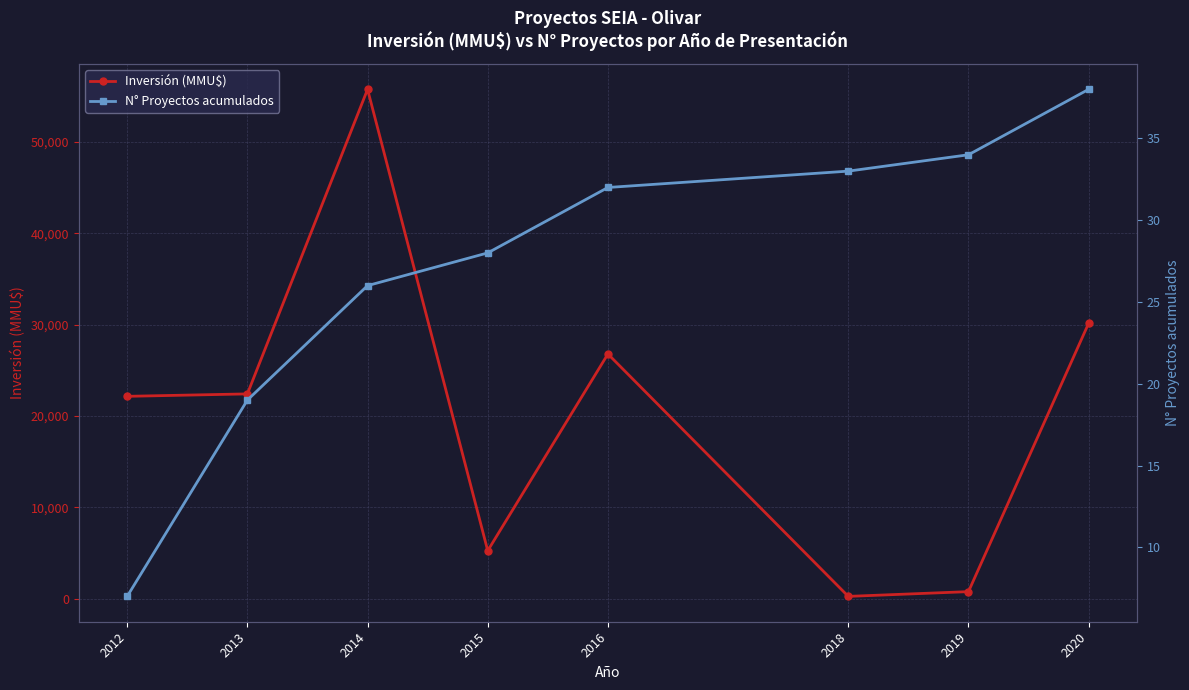

What is the value of the N° Proyectos acumulados point at the 4th from the left?

28